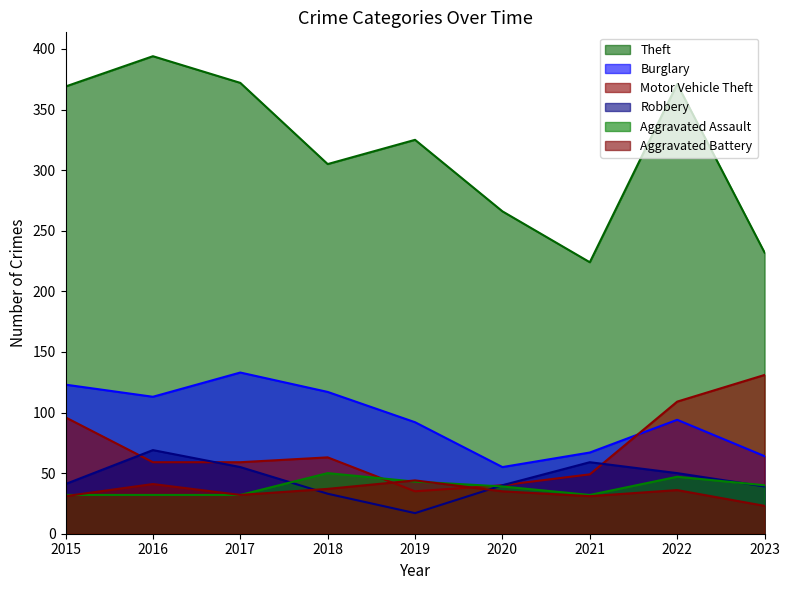

Which series has the widest spread of values?

Theft